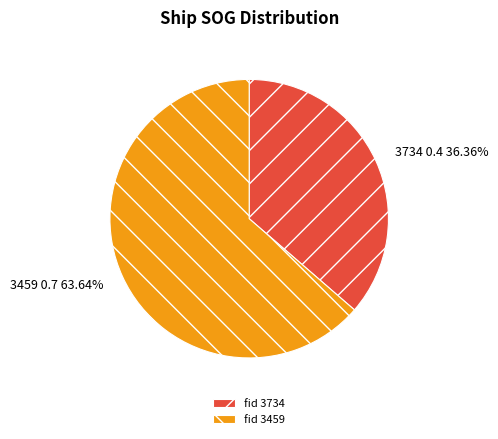

Which category has the smallest portion of the pie?

3734